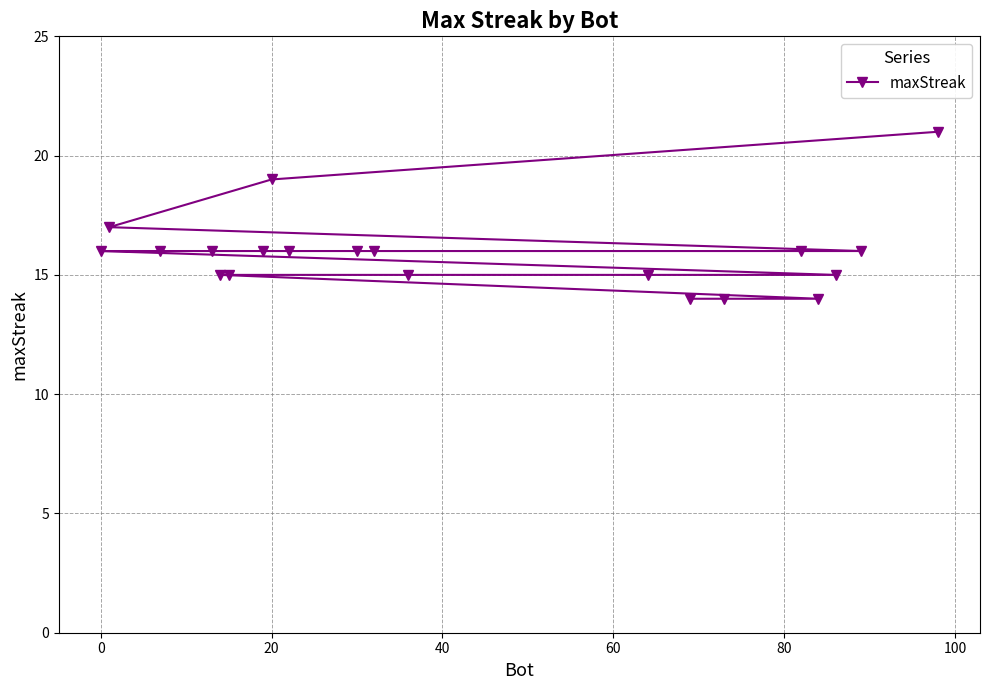

What is the sum of all values?

318